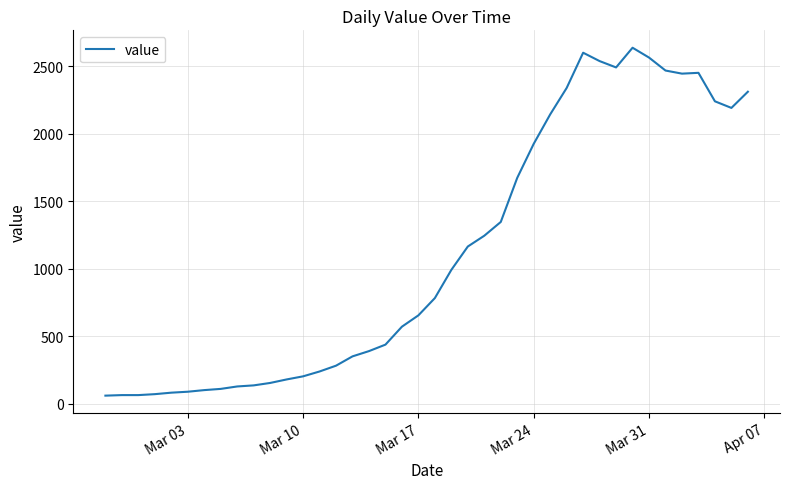

What is the minimum value shown in the chart?

61